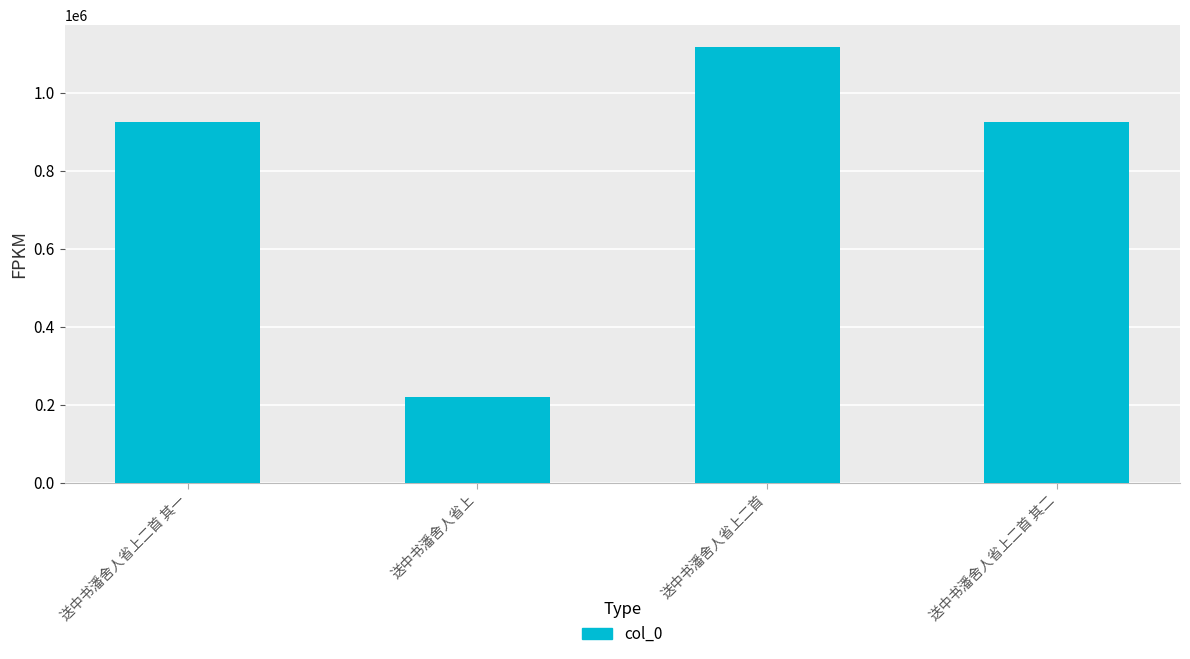

What is the smallest value displayed?

219858